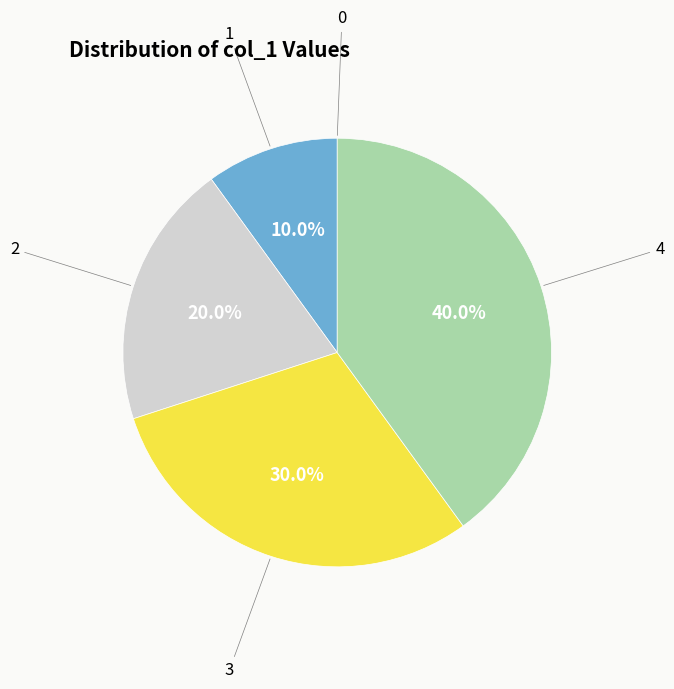

Which slice is the largest?

4